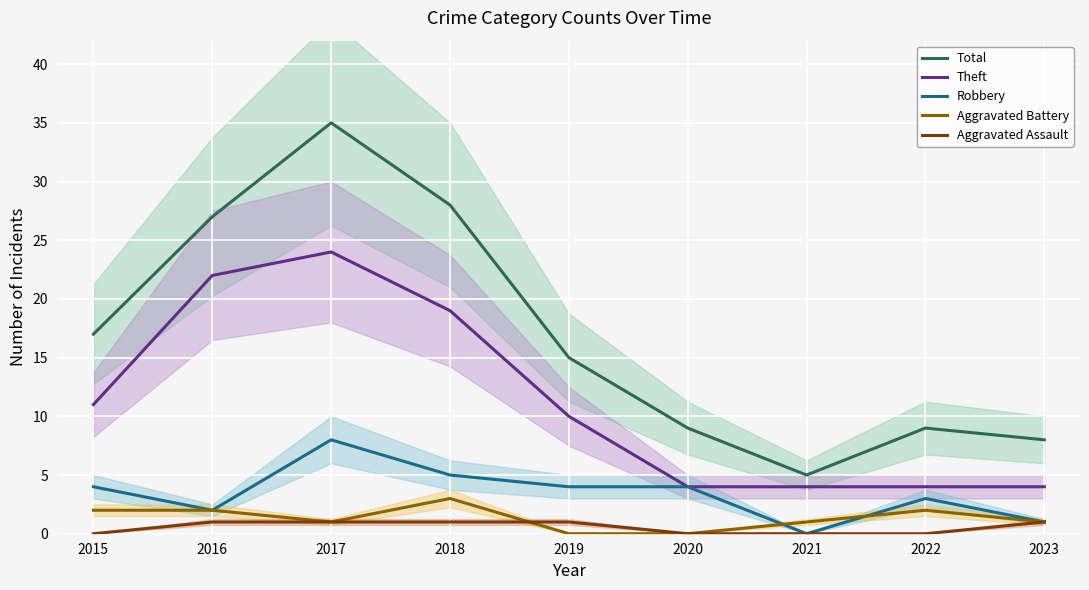

What is the value of the Theft point at the 8th from the left?

4